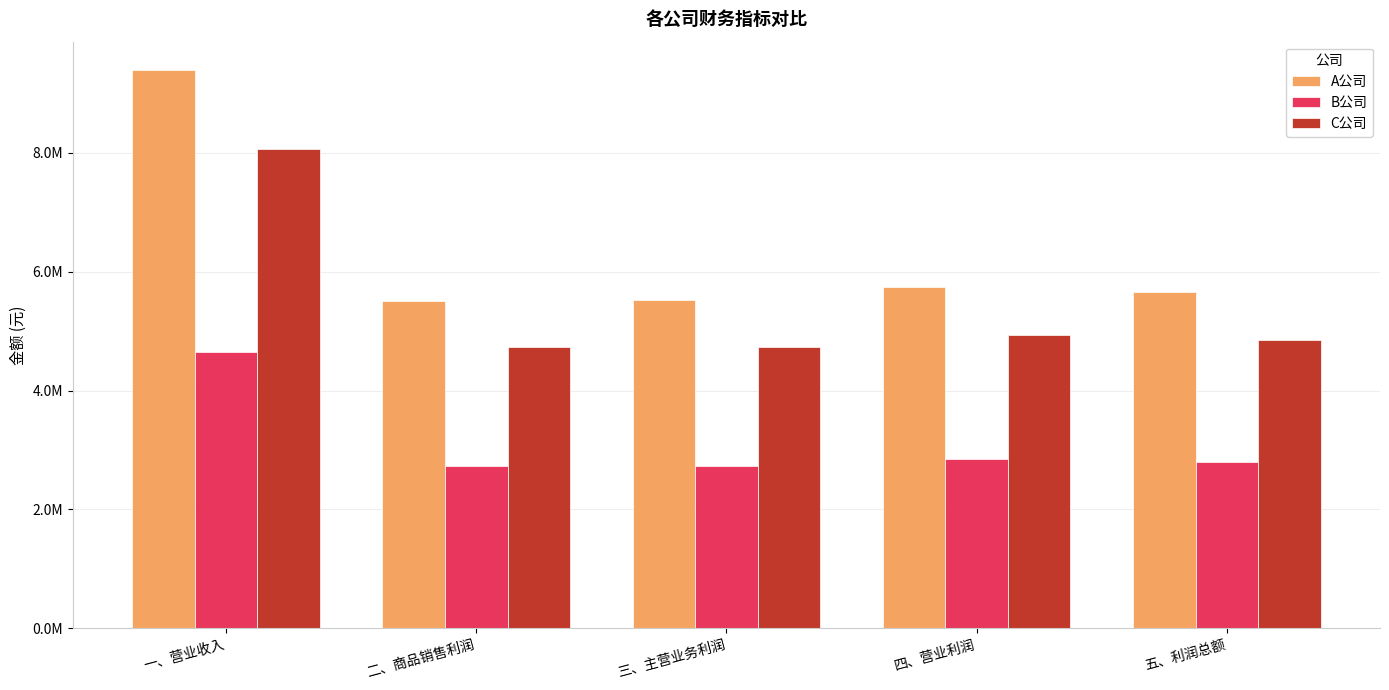

What is the label of the 1st bar from the left?

一、营业收入